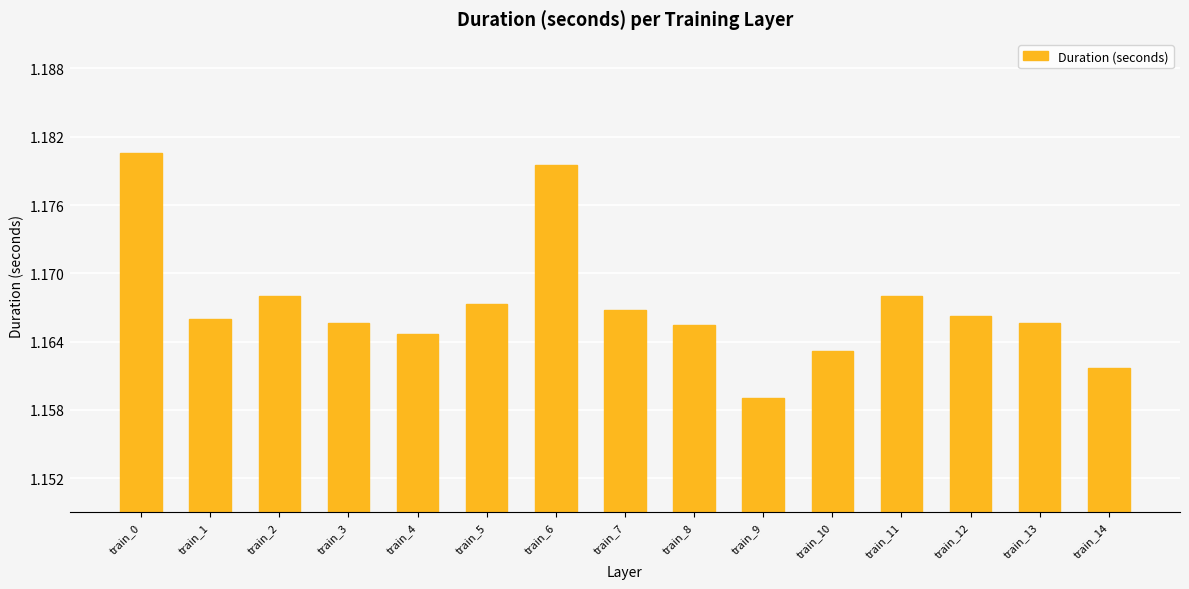

Which label corresponds to the smallest value in the chart?

train_9